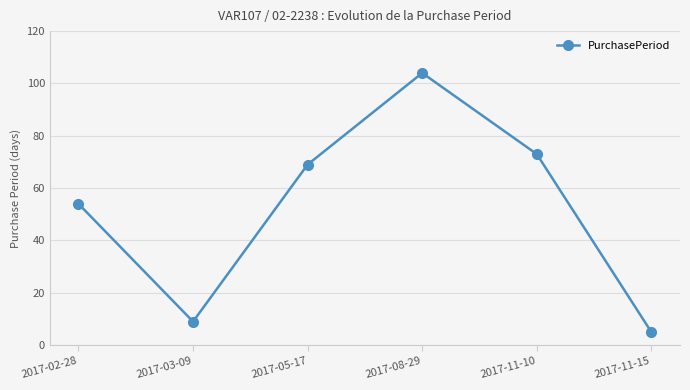

Reading left to right, list all the values displayed in this chart.

54	9	69	104	73	5